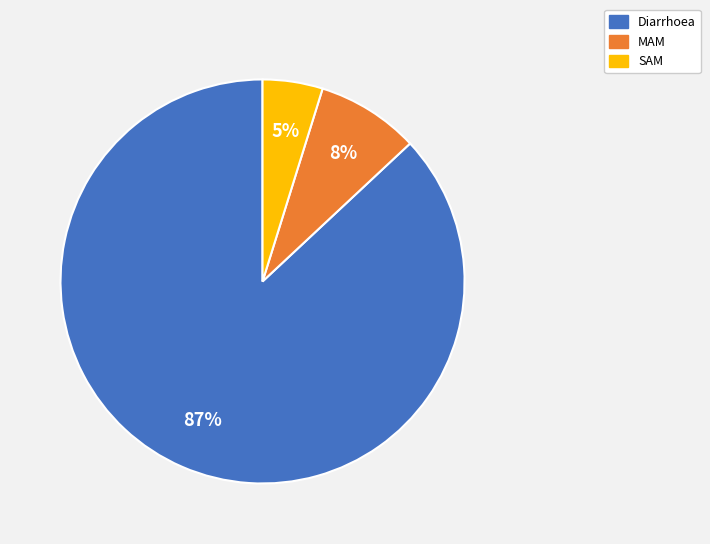

To the nearest percent, what portion does MAM represent?

8%